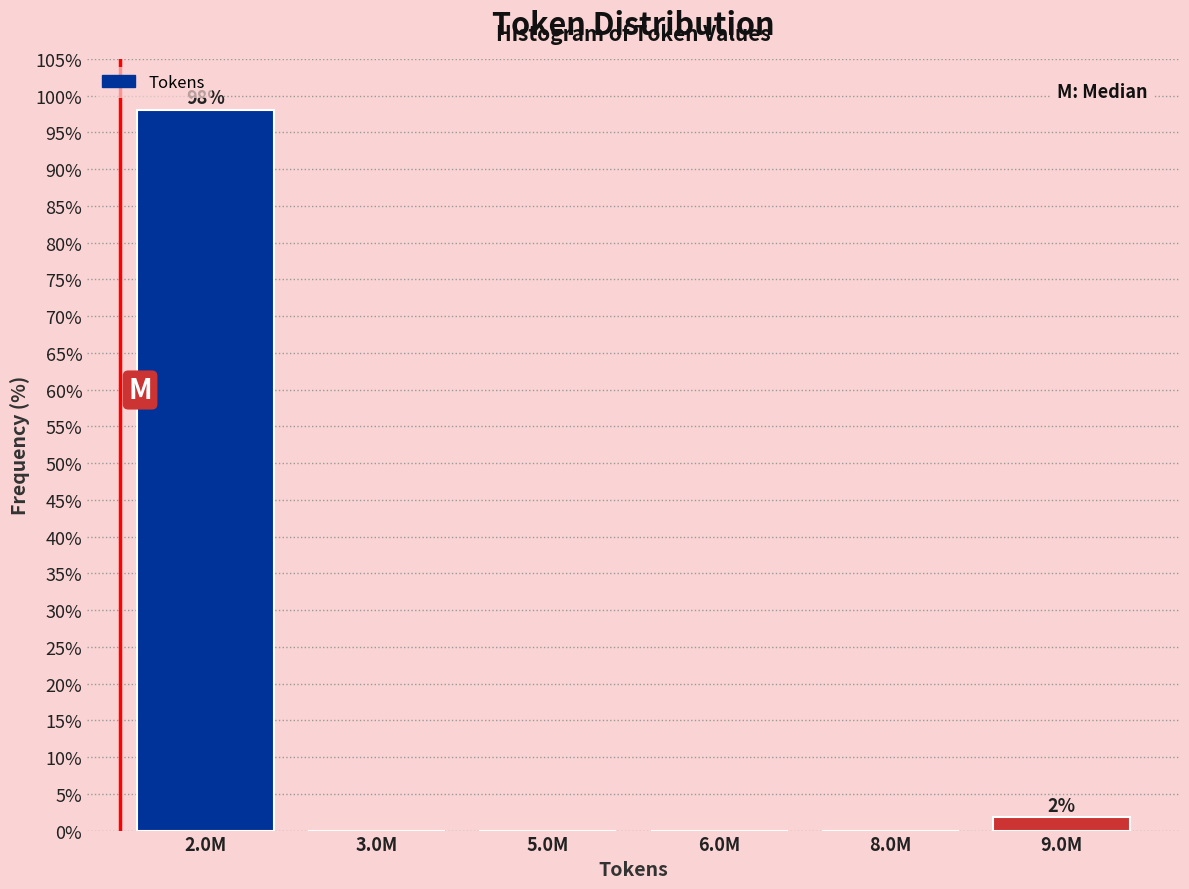

Reading left to right, list all the values displayed in this chart.

2.0M=98.1	3.0M=0.0	5.0M=0.0	6.0M=0.0	8.0M=0.0	9.0M=1.9